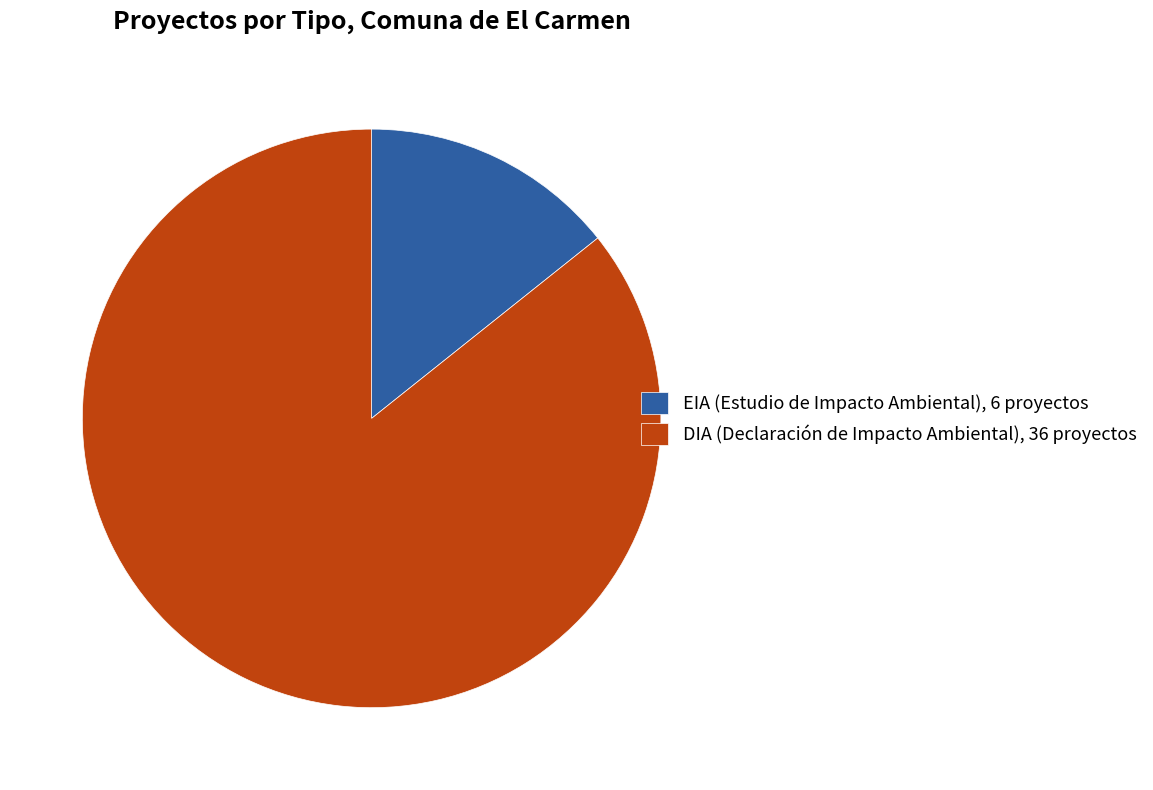

Which slice is the smallest?

EIA